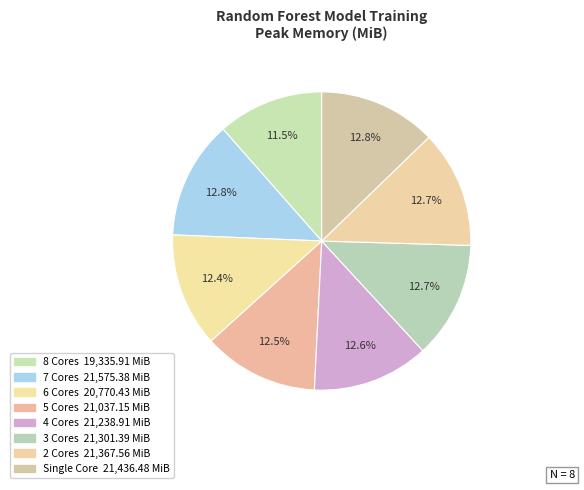

How many segments does this pie chart have?

8